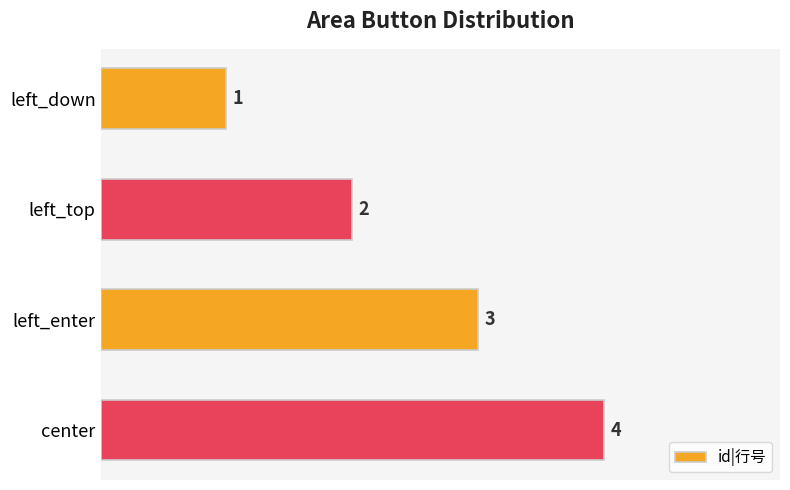

How many data points does each series have?

4